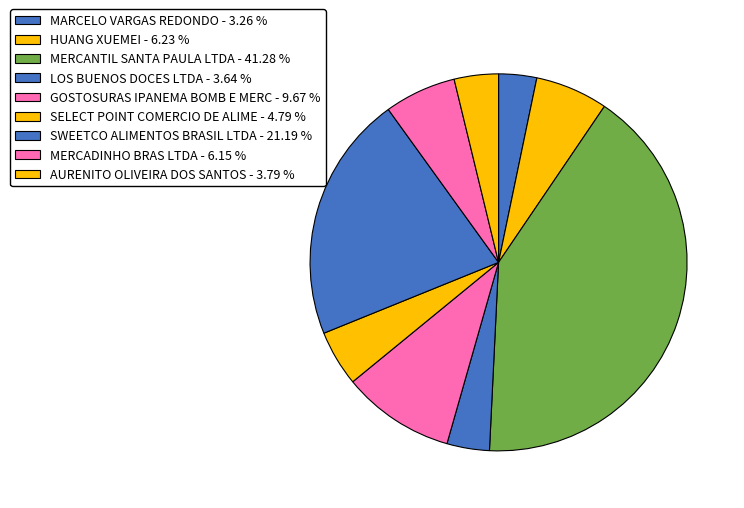

Which category has the biggest portion of the pie?

MERCANTIL SANTA PAULA LTDA